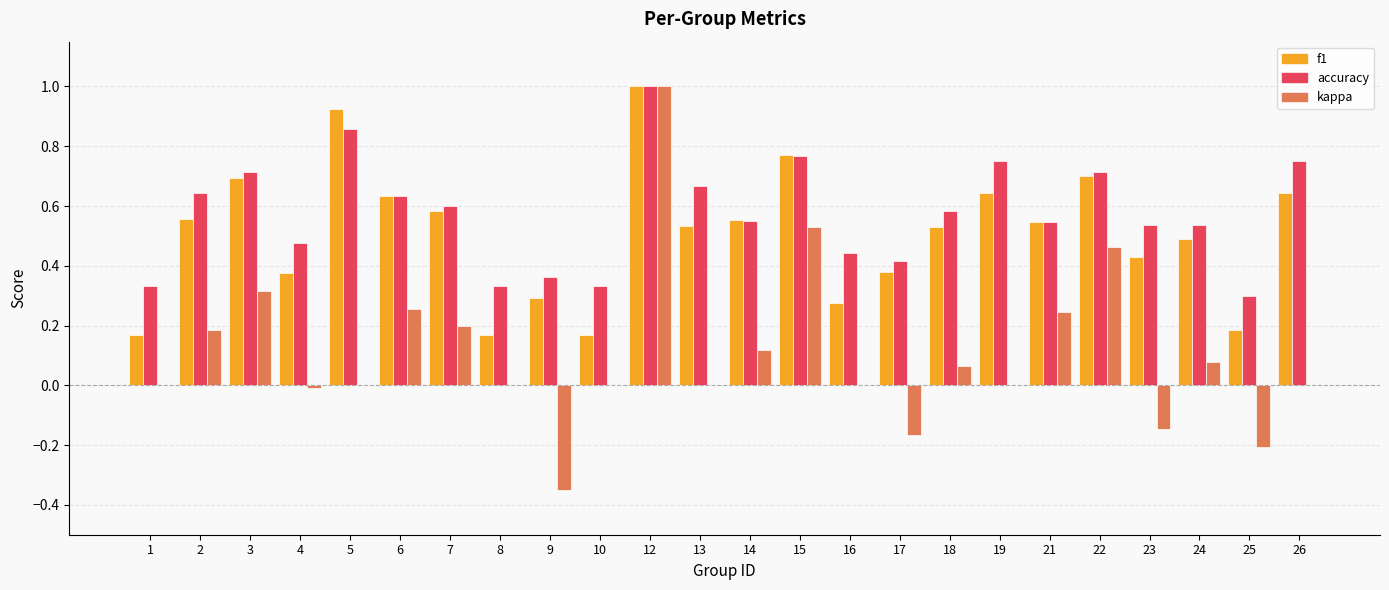

What is the sum of the accuracy values at 15 and 5?

1.6